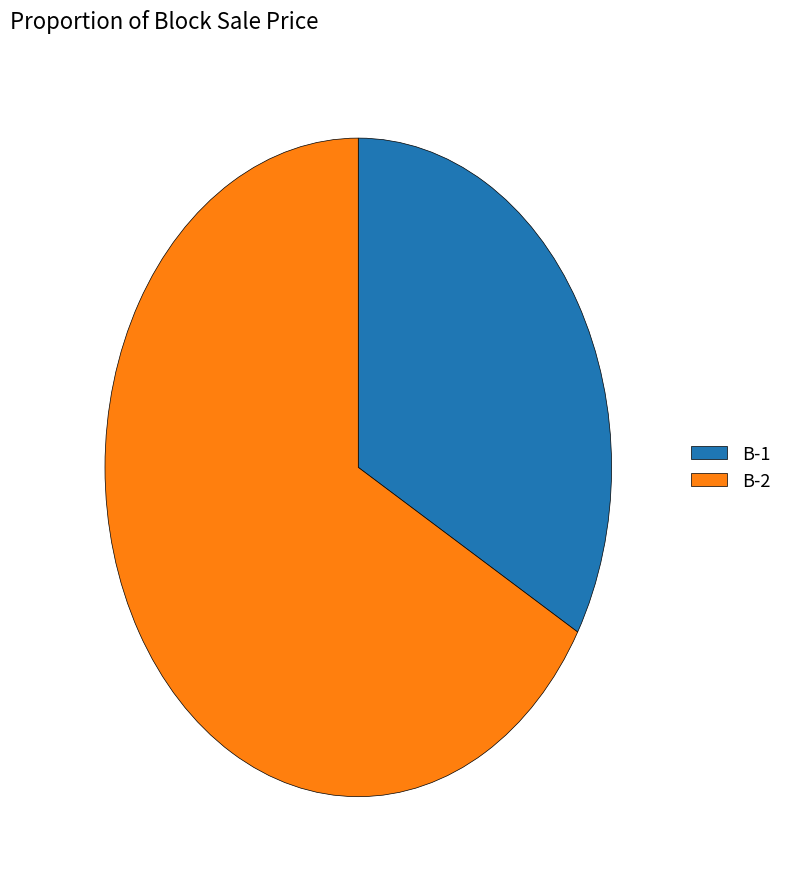

Is it true that B-2 is 54% of the pie?

False